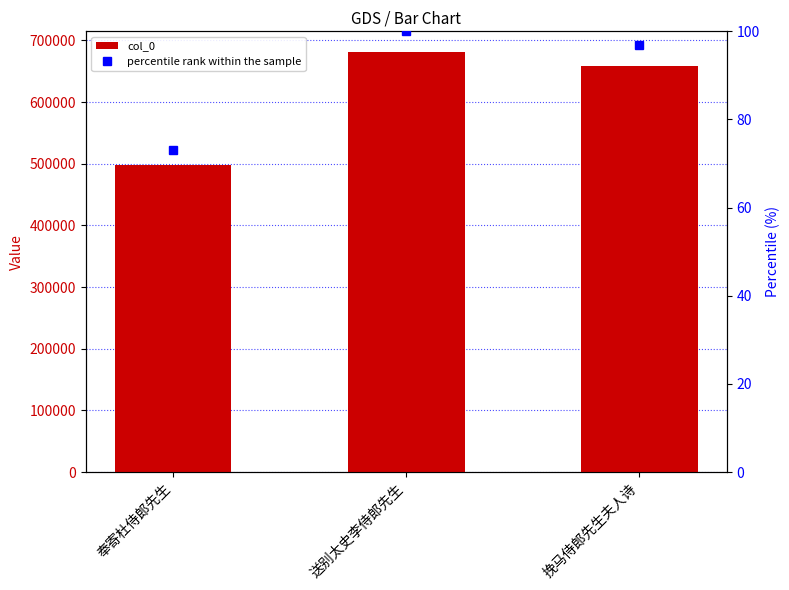

Is it true that percentile rank within the sample equals 51.9 at 挽马侍郎先生夫人诗?

False